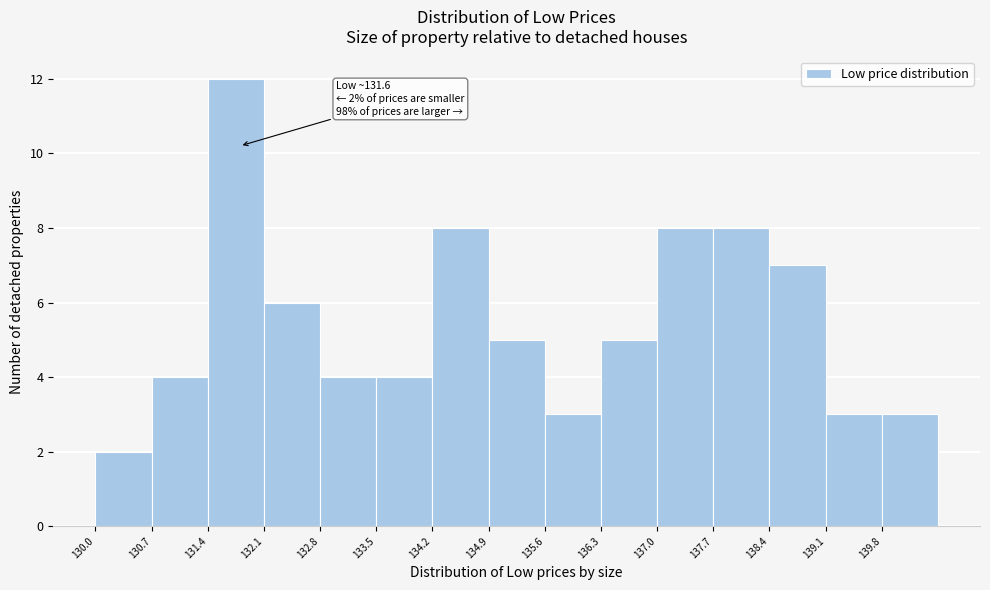

Which range on the x-axis has the tallest bar?

131.4 to 132.1